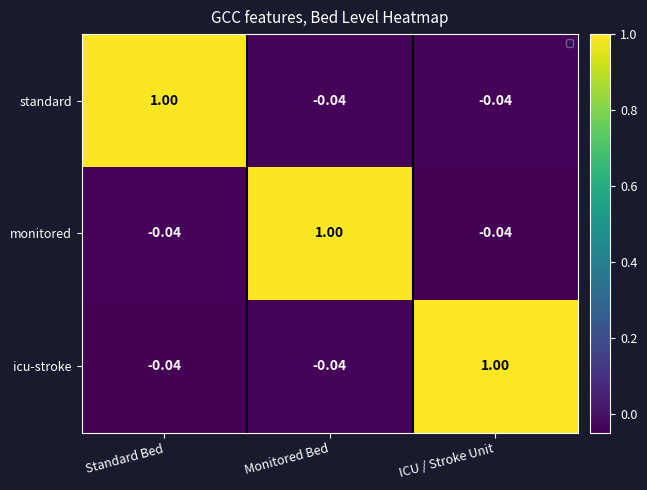

The value of standard at ICU / Stroke Unit is -0.0. True or false?

False